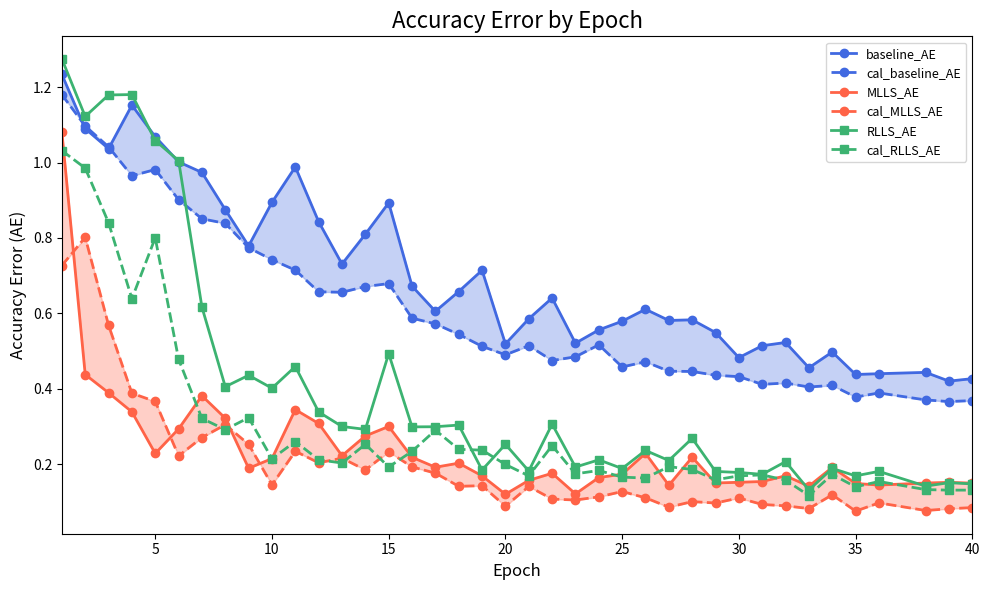

Reading right to left, transcribe all the data shown in this chart.

baseline_AE: 0.4	0.4	0.4	0.4	0.4	0.5	0.5	0.5	0.5	0.5	0.5	0.6	0.6	0.6	0.6	0.6	0.5	0.6	0.6	0.5	0.7	0.7	0.6	0.7	0.9	0.8	0.7	0.8	1.0	0.9	0.8	0.9	1.0	1.0	1.1	1.2	1.0	1.1	1.2
cal_baseline_AE: 0.4	0.4	0.4	0.4	0.4	0.4	0.4	0.4	0.4	0.4	0.4	0.4	0.4	0.5	0.5	0.5	0.5	0.5	0.5	0.5	0.5	0.5	0.6	0.6	0.7	0.7	0.7	0.7	0.7	0.7	0.8	0.8	0.9	0.9	1.0	1.0	1.0	1.1	1.2
MLLS_AE: 0.1	0.2	0.2	0.1	0.1	0.2	0.1	0.2	0.2	0.2	0.2	0.2	0.1	0.2	0.2	0.2	0.1	0.2	0.2	0.1	0.2	0.2	0.2	0.2	0.3	0.3	0.2	0.3	0.3	0.2	0.2	0.3	0.4	0.3	0.2	0.3	0.4	0.4	1.1
cal_MLLS_AE: 0.1	0.1	0.1	0.1	0.1	0.1	0.1	0.1	0.1	0.1	0.1	0.1	0.1	0.1	0.1	0.1	0.1	0.1	0.1	0.1	0.1	0.1	0.2	0.2	0.2	0.2	0.2	0.2	0.2	0.1	0.3	0.3	0.3	0.2	0.4	0.4	0.6	0.8	0.7
RLLS_AE: 0.1	0.2	0.1	0.2	0.2	0.2	0.1	0.2	0.2	0.2	0.2	0.3	0.2	0.2	0.2	0.2	0.2	0.3	0.2	0.3	0.2	0.3	0.3	0.3	0.5	0.3	0.3	0.3	0.5	0.4	0.4	0.4	0.6	1.0	1.1	1.2	1.2	1.1	1.3
cal_RLLS_AE: 0.1	0.1	0.1	0.2	0.1	0.2	0.1	0.2	0.2	0.2	0.2	0.2	0.2	0.2	0.2	0.2	0.2	0.2	0.2	0.2	0.2	0.2	0.3	0.2	0.2	0.3	0.2	0.2	0.3	0.2	0.3	0.3	0.3	0.5	0.8	0.6	0.8	1.0	1.0